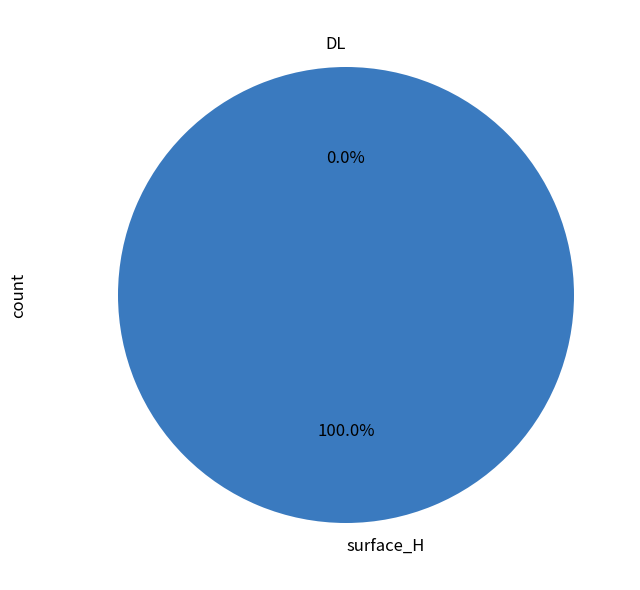

What is the smallest slice in the pie chart?

DL